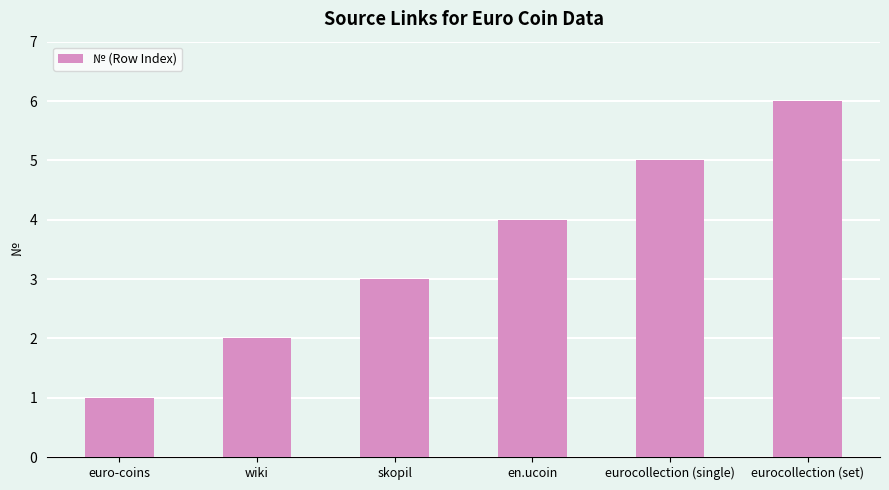

What value does the data have at eurocollection (single)?

5